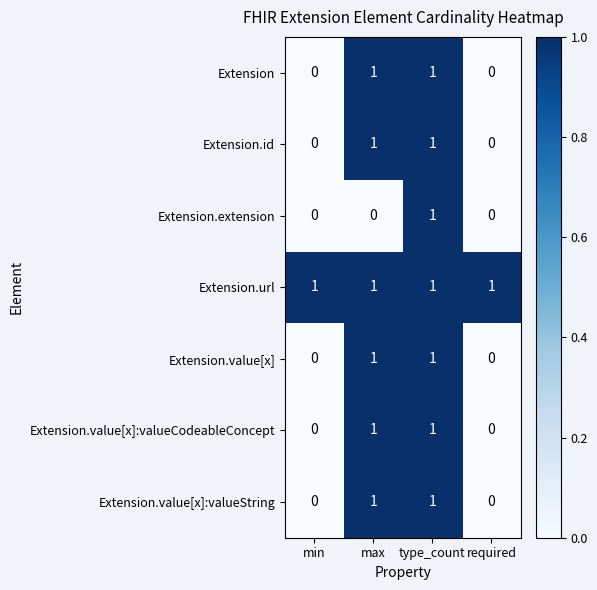

Count the Extension values in the range 0 to 1.

4